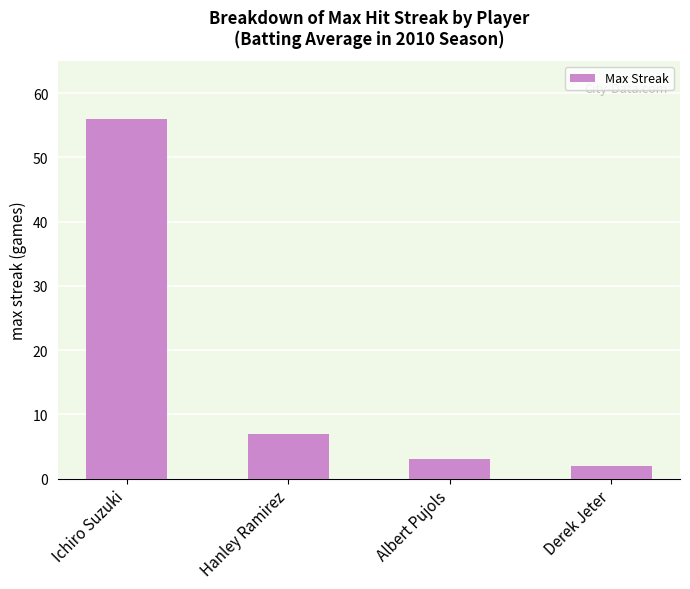

Reading right to left, transcribe all the data shown in this chart.

Derek Jeter=2	Albert Pujols=3	Hanley Ramirez=7	Ichiro Suzuki=56